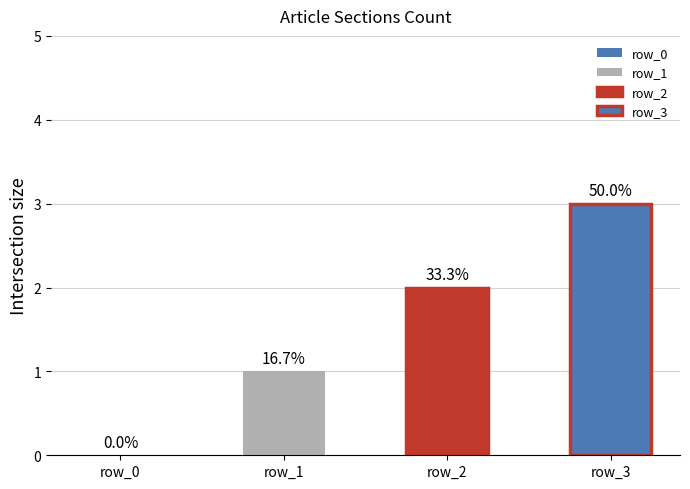

Is it true that the value at row_3 is 4?

False